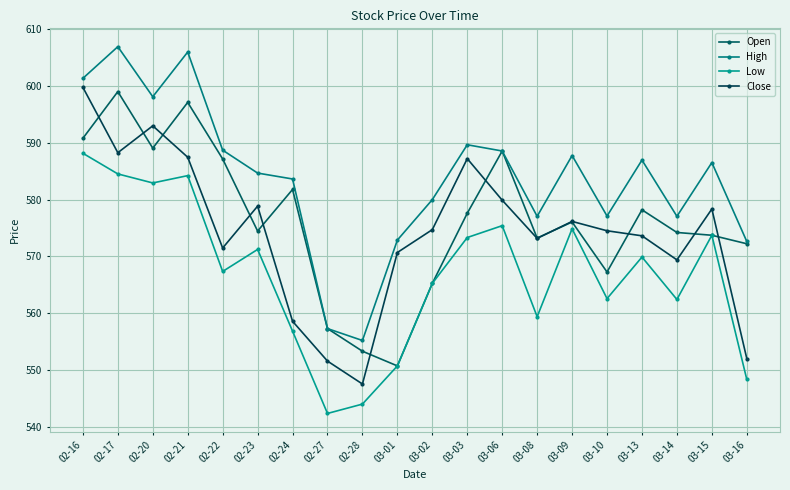

The Close series shows 551.5 at 02-27. True or false?

True